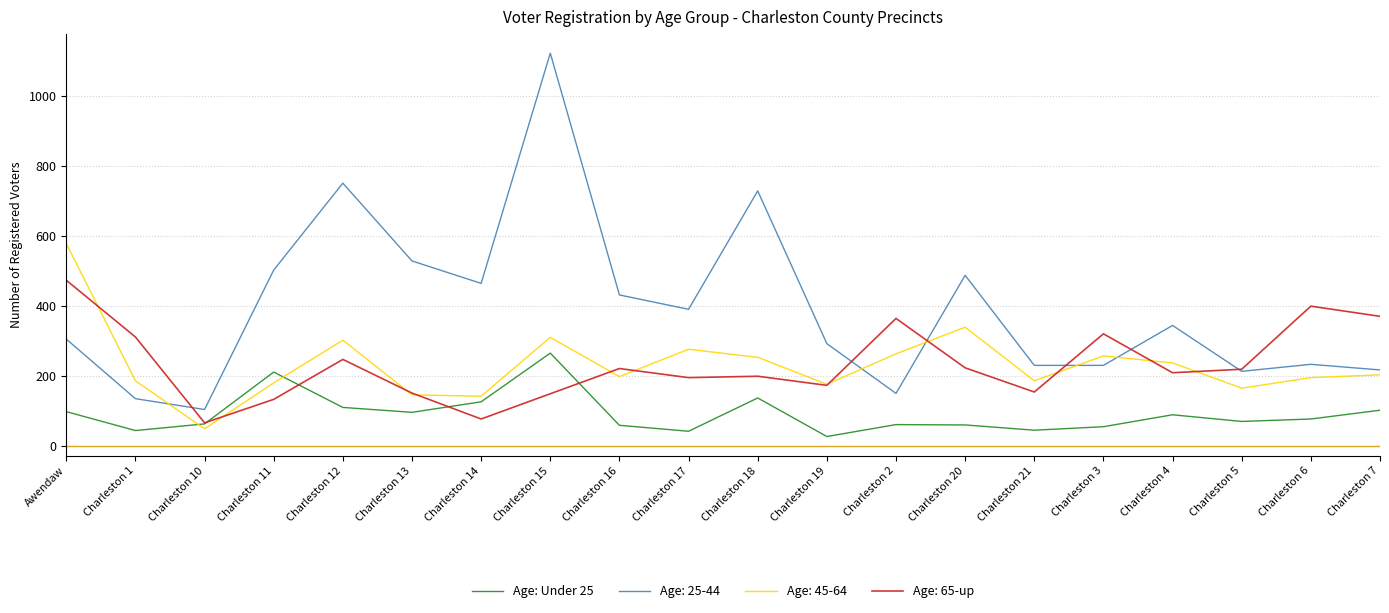

Rank the series by their maximum value, from lowest to highest.

Age: Under 25, Age: 65-up, Age: 45-64, Age: 25-44